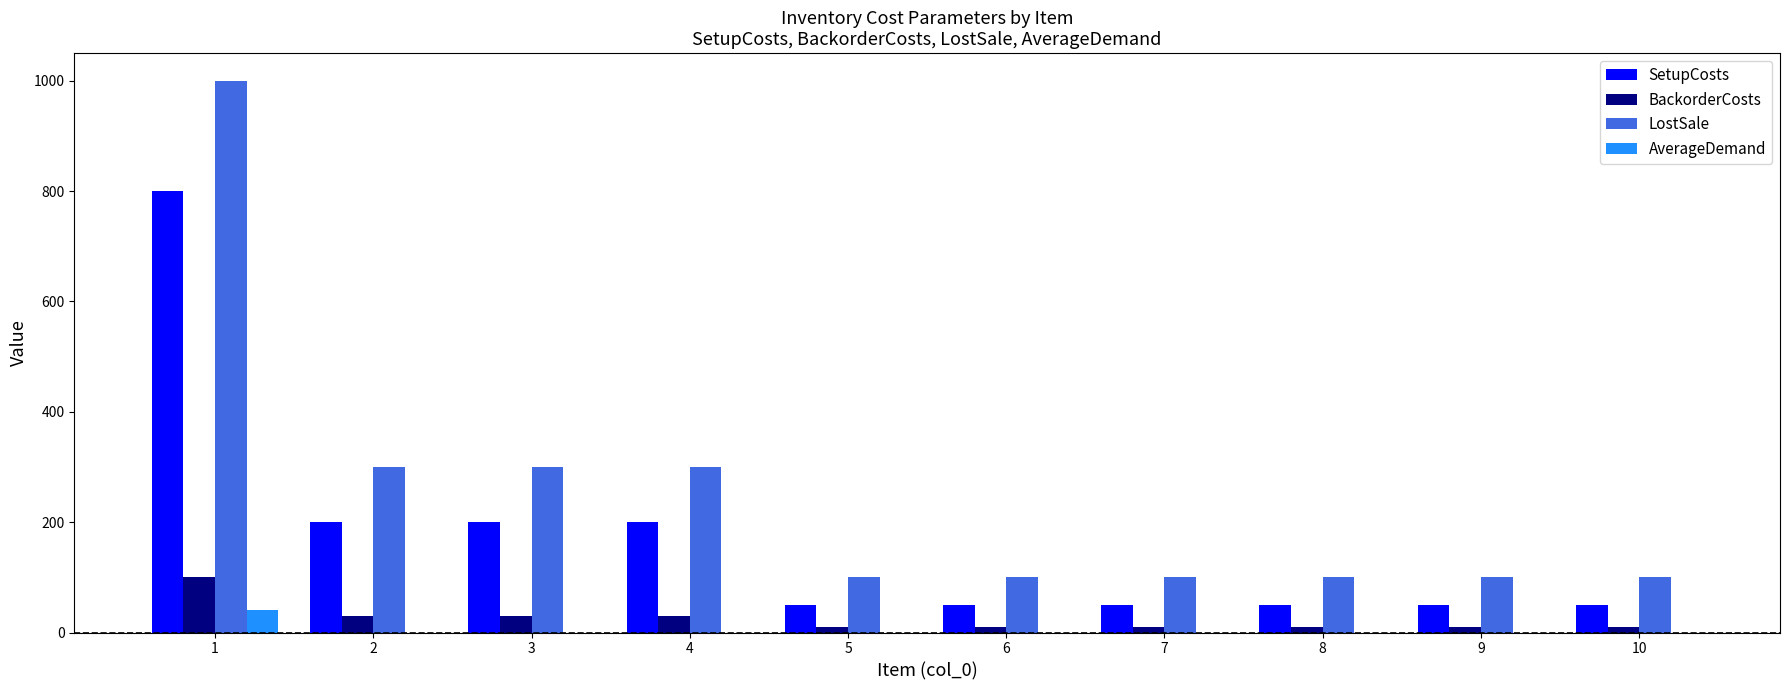

How many values in the AverageDemand series exceed 0?

1